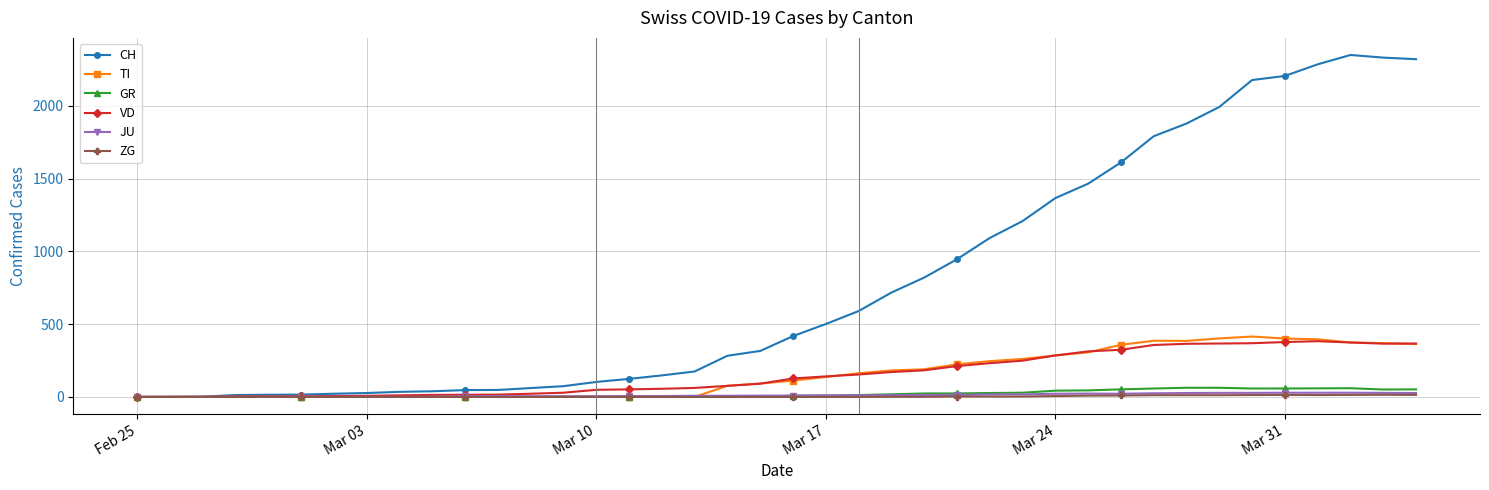

Which series has the largest range (max minus min)?

CH